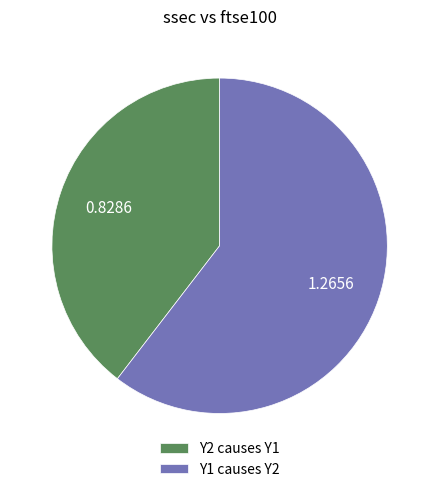

True or false: Y2 causes Y1 accounts for 40% of the total.

True